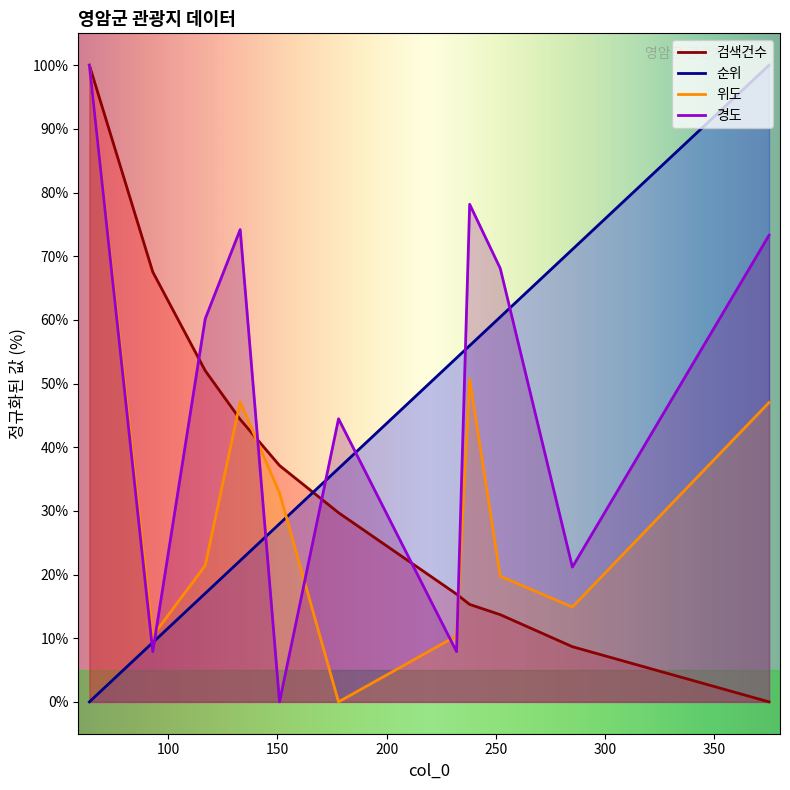

Which category has the highest value in the 순위 series?

영암곤충박물관